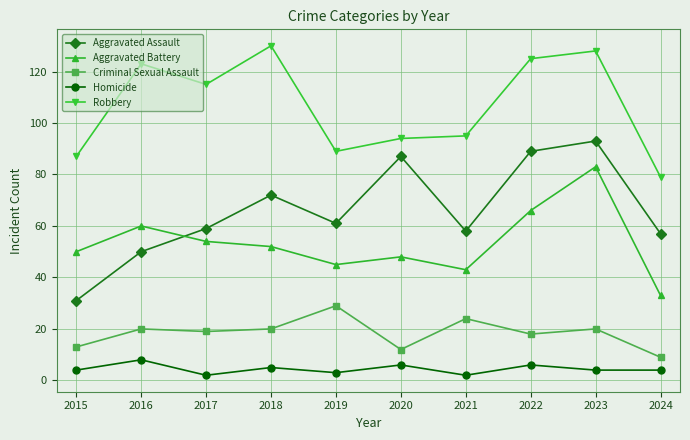

The Robbery series shows 116 at 2024. True or false?

False